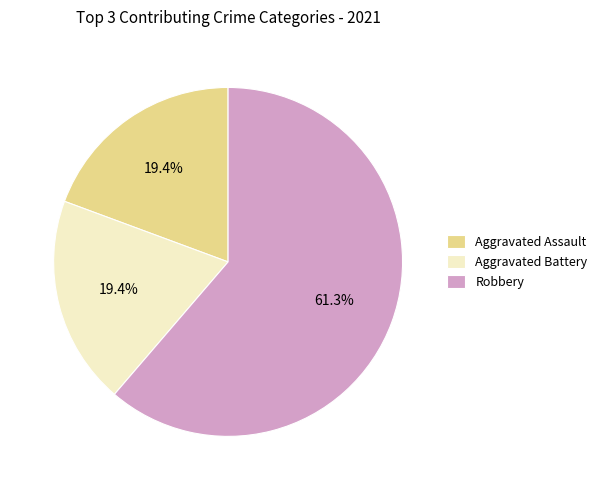

What is the total percentage of Robbery and Aggravated Battery?

80.6%